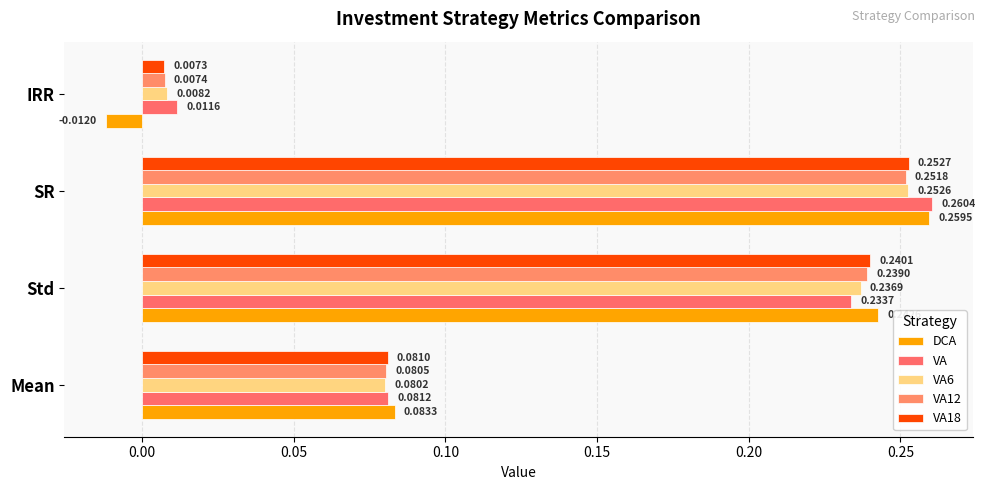

At which category is the sum across all series the highest?

SR